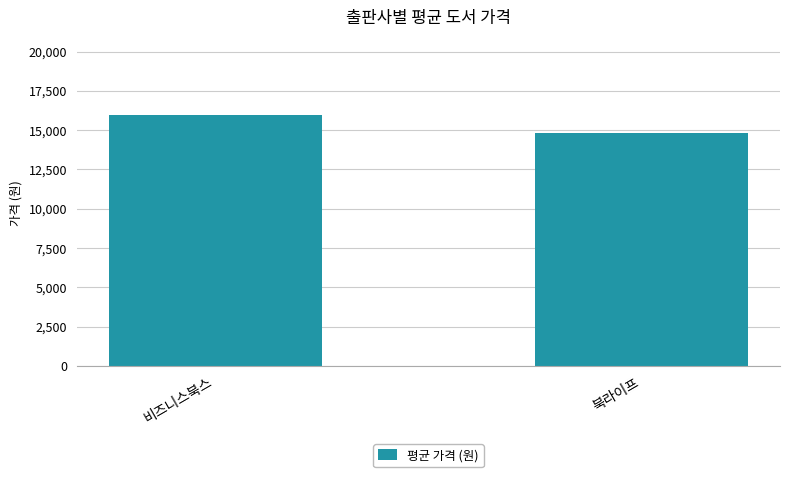

What is the ratio of the value at 북라이프 to the value at 비즈니스북스?

0.9